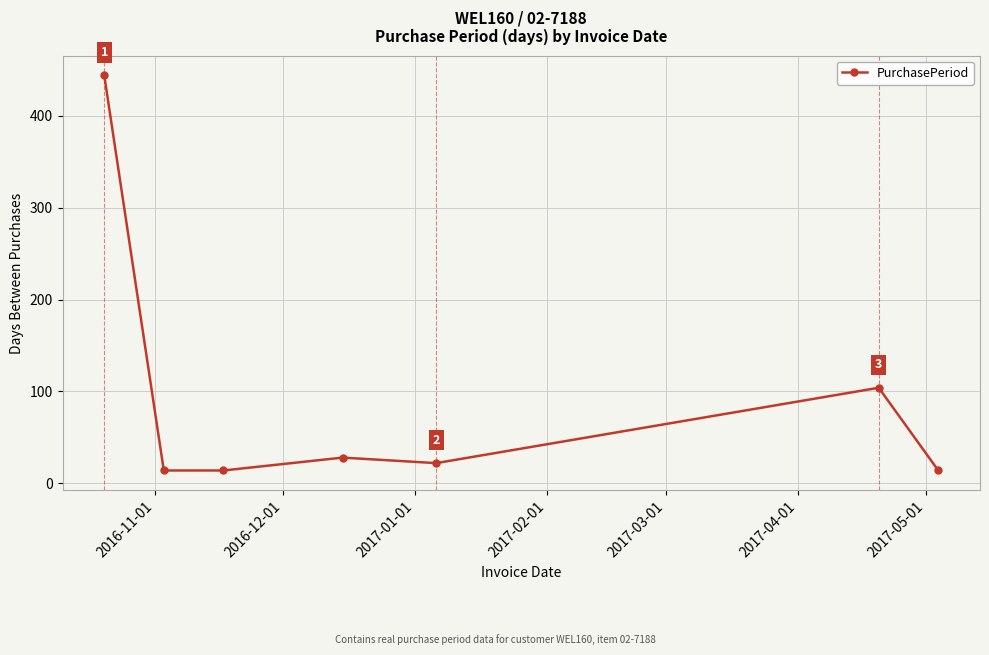

What is the minimum value shown in the chart?

14